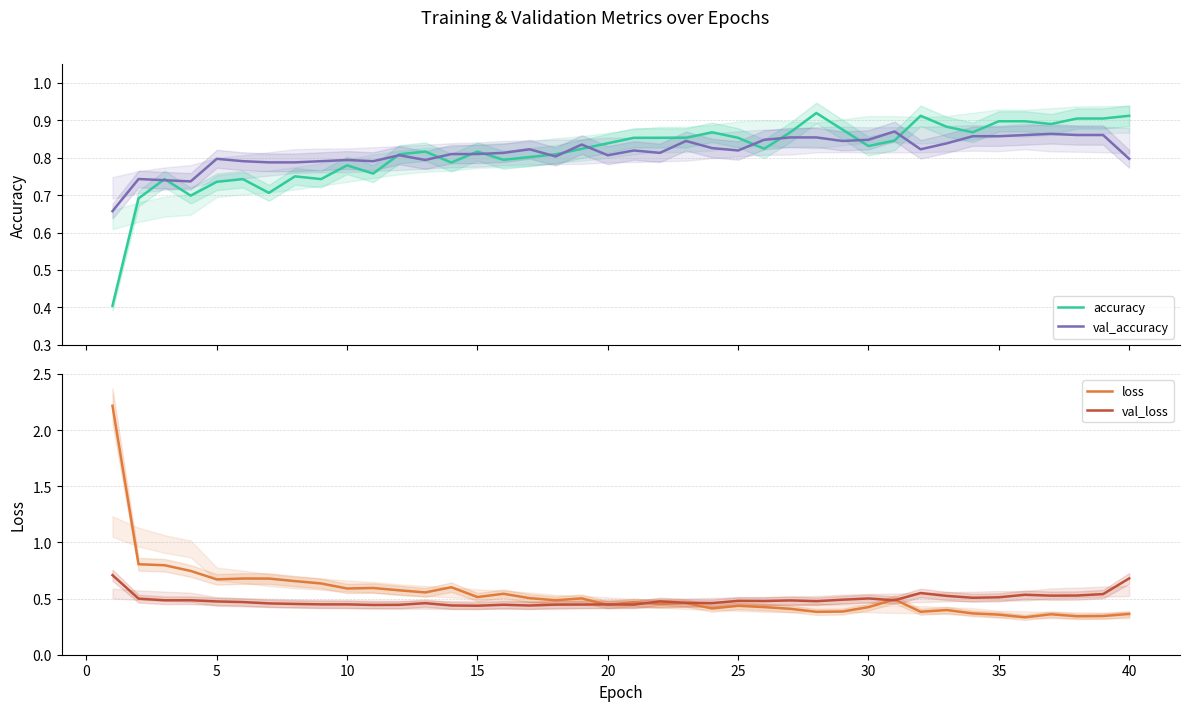

What is the difference between the second highest and minimum values in the loss series?

0.5